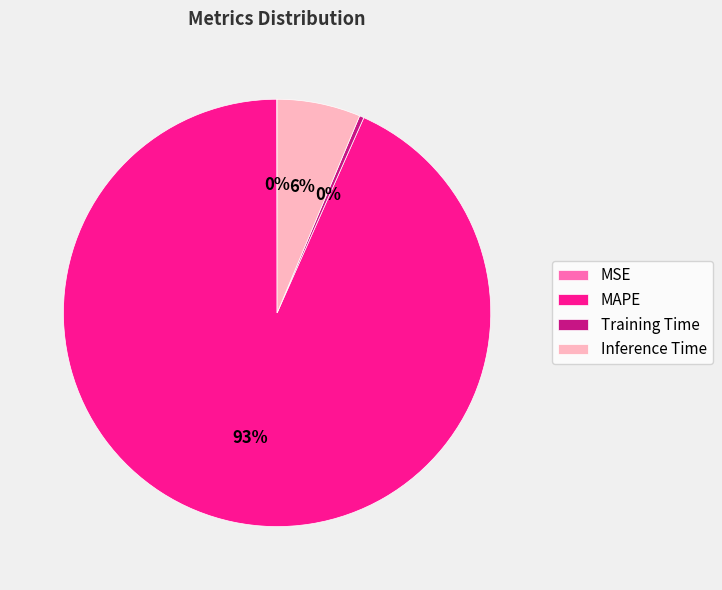

To the nearest percent, what portion does Inference Time represent?

6%